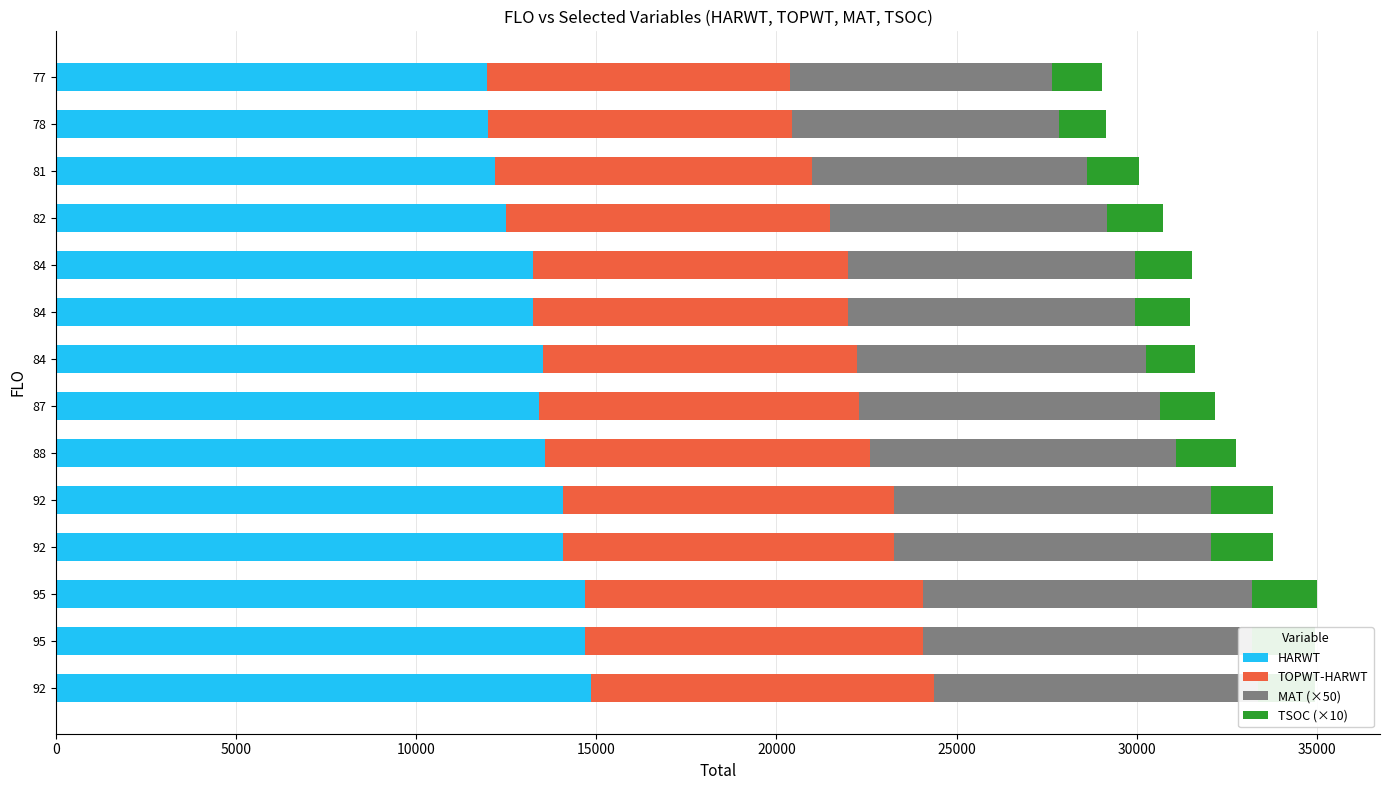

How many bars are there in total?

56